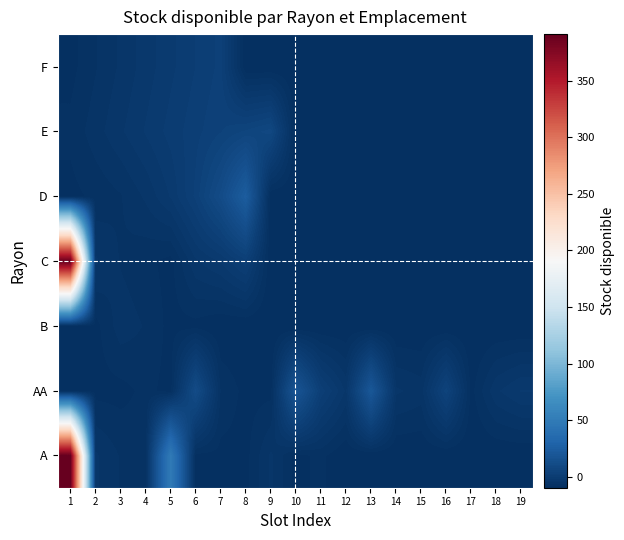

Reading right to left, list all the values displayed in this chart.

A: 19=-9.8	18=-9.8	17=-9.8	16=-9.8	15=-9.8	14=-9.8	13=-9.8	12=-9.8	11=-7.8	10=-8.8	9=-4.8	8=-8.8	7=-8.8	6=-8.8	5=49.2	4=-7.8	3=-6.8	2=-4.8	1=391.2
AA: 19=-1.8	18=-3.8	17=-8.8	16=5.2	15=-5.8	14=-4.8	13=20.2	12=-3.8	11=2.2	10=18.2	9=-8.8	8=-8.8	7=-6.8	6=11.2	5=-8.8	4=-7.8	3=-8.8	2=-8.8	1=-8.8
B: 19=-9.8	18=-9.8	17=-9.8	16=-9.8	15=-9.8	14=-9.8	13=-9.8	12=-9.8	11=-9.8	10=-9.8	9=-9.8	8=-9.8	7=-9.8	6=-8.8	5=-8.8	4=-6.8	3=-5.8	2=-8.8	1=-8.8
C: 19=-9.8	18=-9.8	17=-9.8	16=-9.8	15=-9.8	14=-9.8	13=-9.8	12=-9.8	11=-9.8	10=-9.8	9=-9.8	8=2.2	7=-1.8	6=-3.8	5=-8.8	4=-7.8	3=-6.8	2=-4.8	1=390.2
D: 19=-9.8	18=-9.8	17=-9.8	16=-9.8	15=-9.8	14=-9.8	13=-9.8	12=-9.8	11=-9.8	10=-9.8	9=-9.8	8=24.2	7=11.2	6=3.2	5=-1.8	4=-4.8	3=-6.8	2=-7.8	1=-8.8
E: 19=-9.8	18=-9.8	17=-9.8	16=-9.8	15=-9.8	14=-9.8	13=-9.8	12=-9.8	11=-9.8	10=-9.8	9=8.2	8=6.2	7=4.2	6=2.2	5=0.2	4=-1.8	3=-3.8	2=-5.8	1=-7.8
F: 19=-9.8	18=-9.8	17=-9.8	16=-9.8	15=-9.8	14=-9.8	13=-9.8	12=-9.8	11=-9.8	10=-9.8	9=-9.8	8=-9.8	7=3.2	6=1.2	5=-0.8	4=-2.8	3=-4.8	2=-6.8	1=-8.8